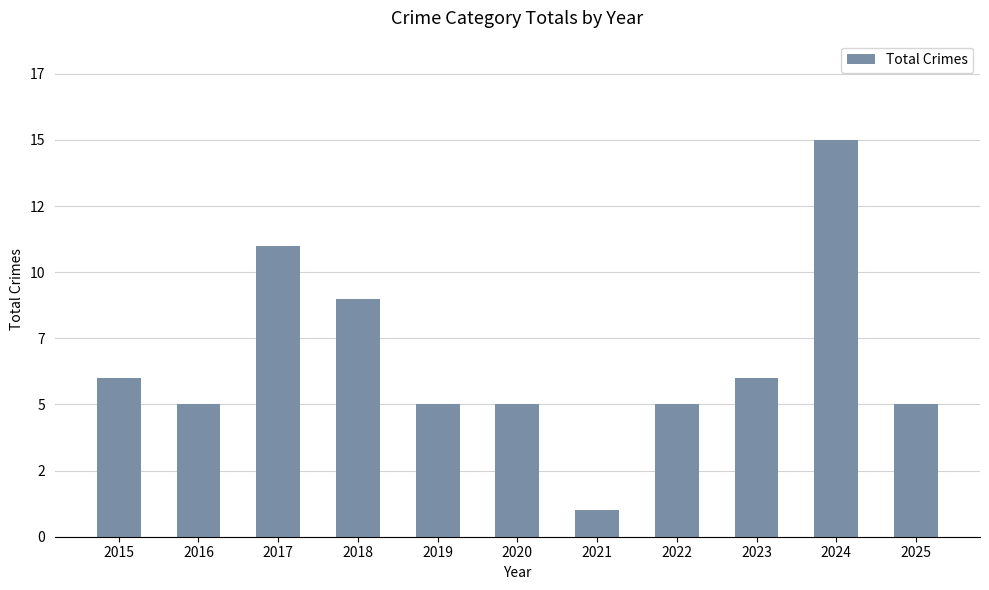

List the labels in order of value, largest first.

2024, 2017, 2018, 2015, 2023, 2016, 2019, 2020, 2022, 2025, 2021